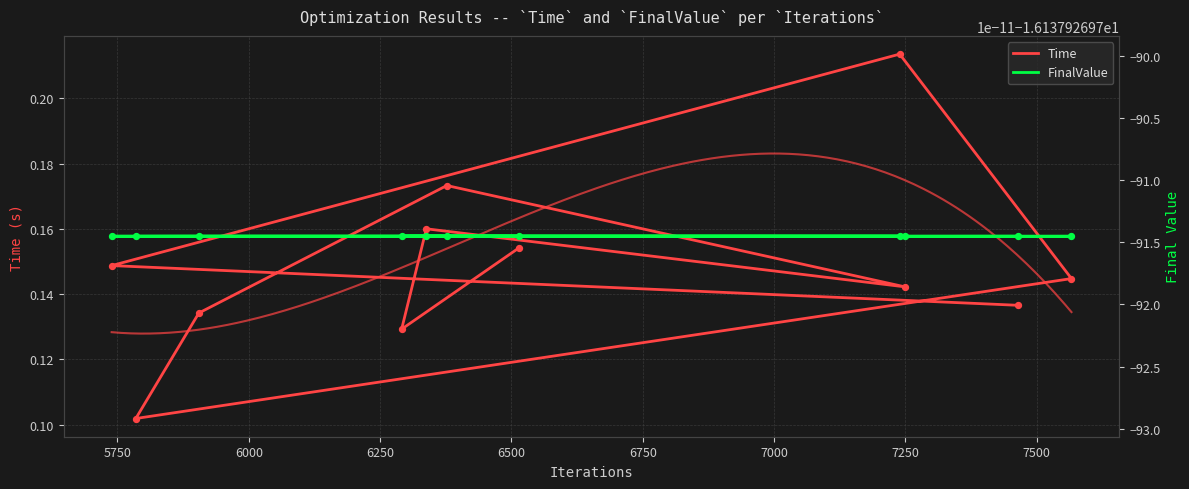

What are all the series names shown in the legend?

Time, FinalValue